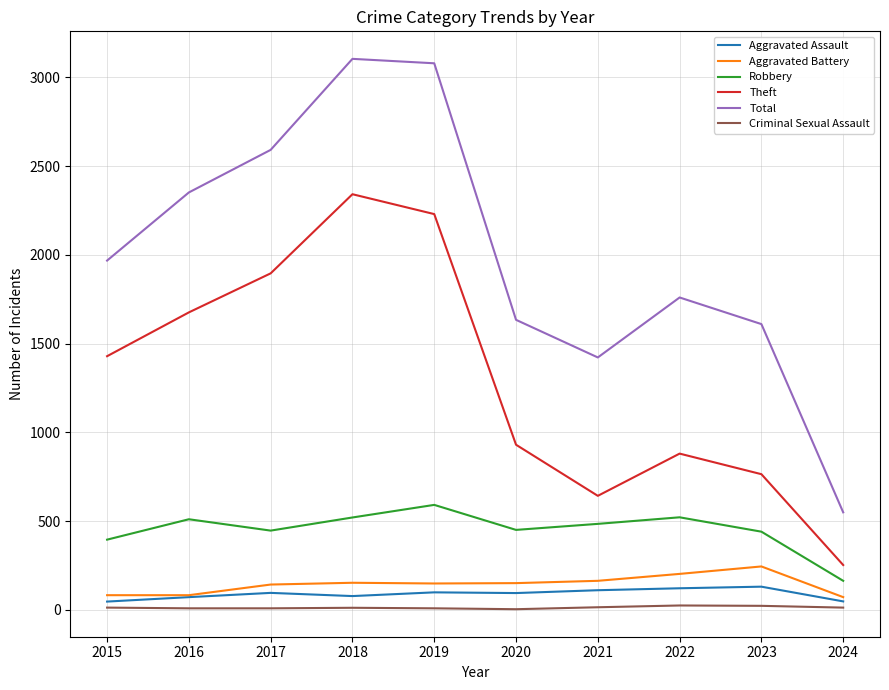

The Aggravated Assault series shows 94 at 2020. True or false?

True